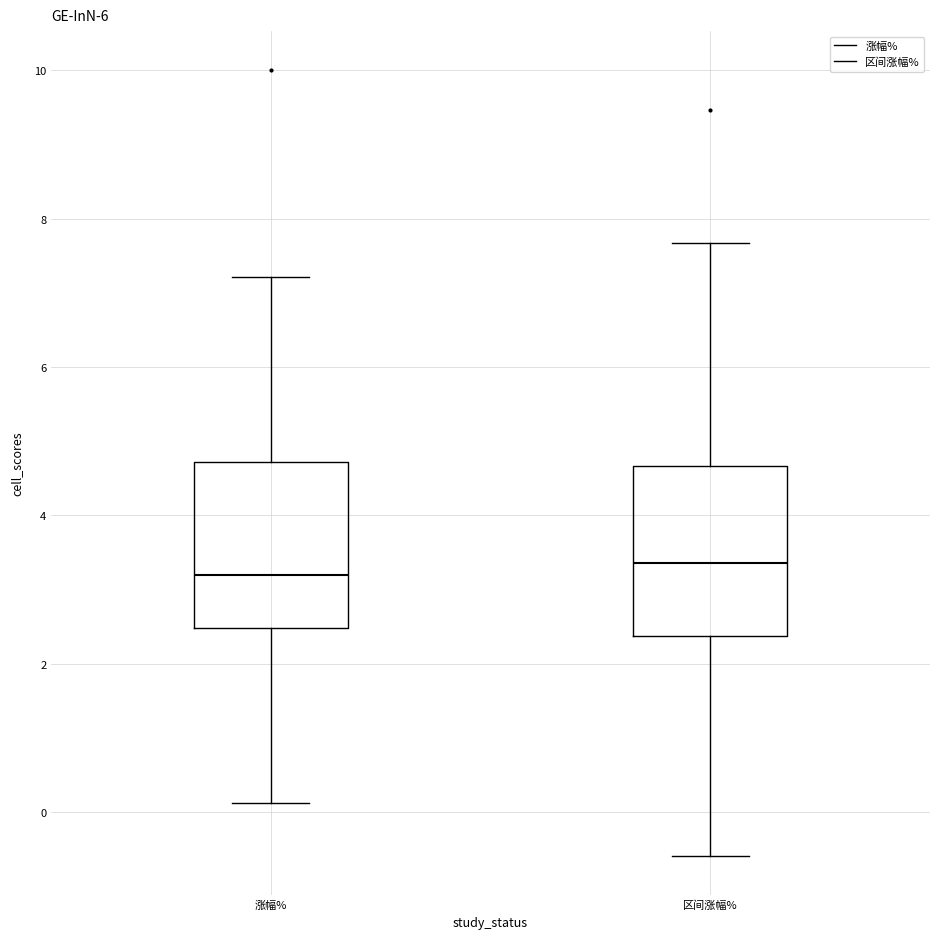

Reading left to right, read every box against the y-axis: the position of its median line, the range the box covers, and the ends of its whiskers. The values are not printed on the chart, so give them approximately, as read against the axis.

涨幅%: median 3.2, box 2.4 to 4.8, whiskers 0.2 to 7.2
区间涨幅%: median 3.4, box 2.4 to 4.6, whiskers -0.6 to 7.6